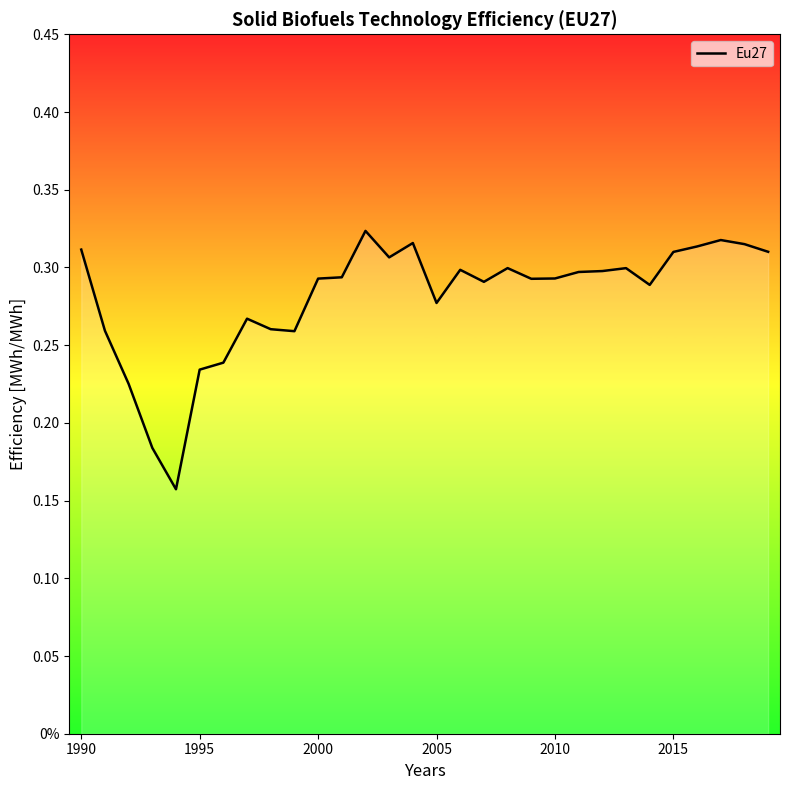

Does the chart display data point markers on the line(s)?

No